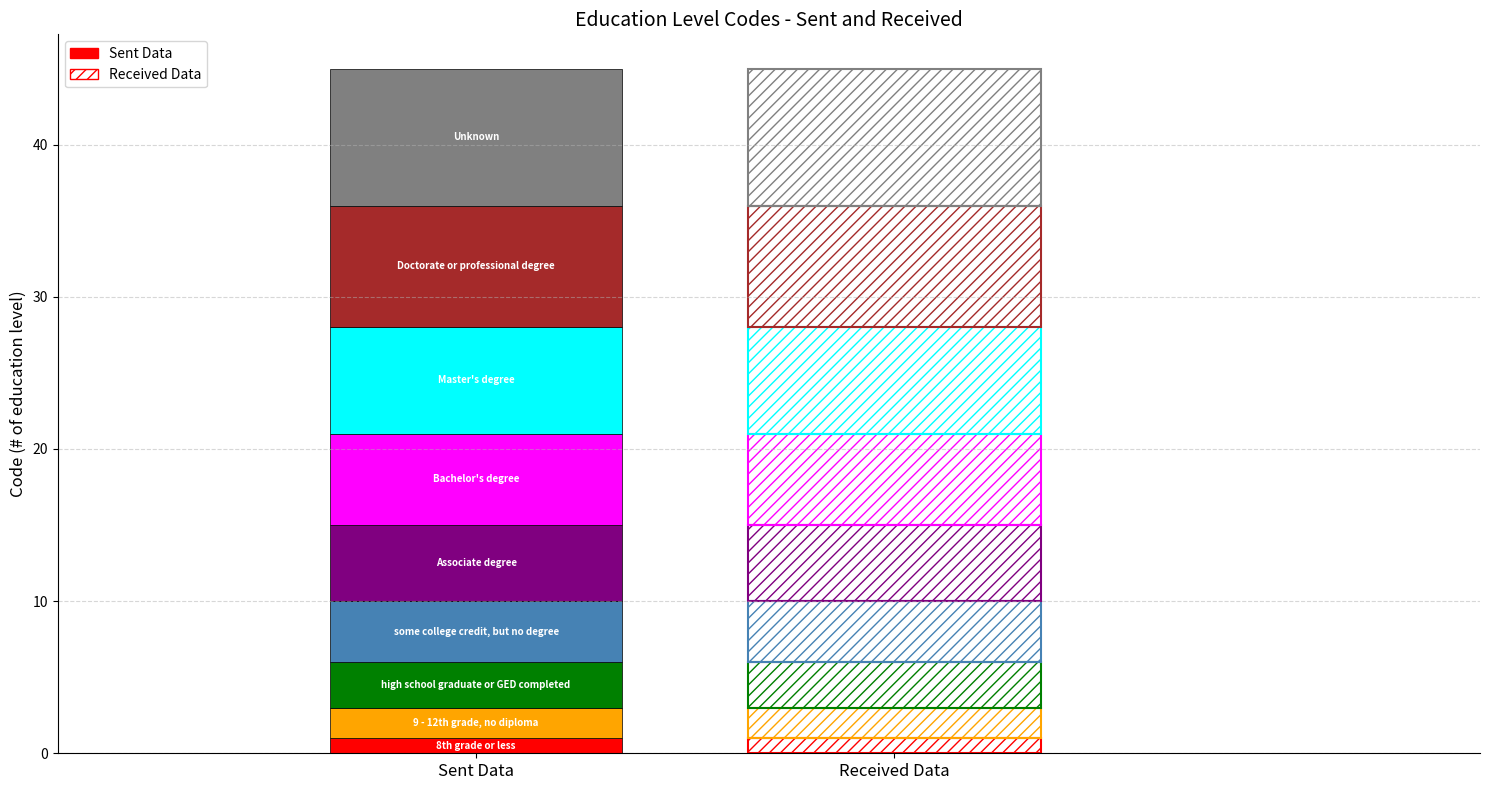

What is the average value?

5